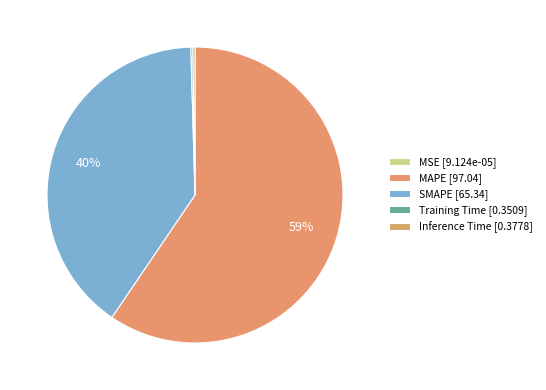

Is the sum of Inference Time and MSE greater than half?

No